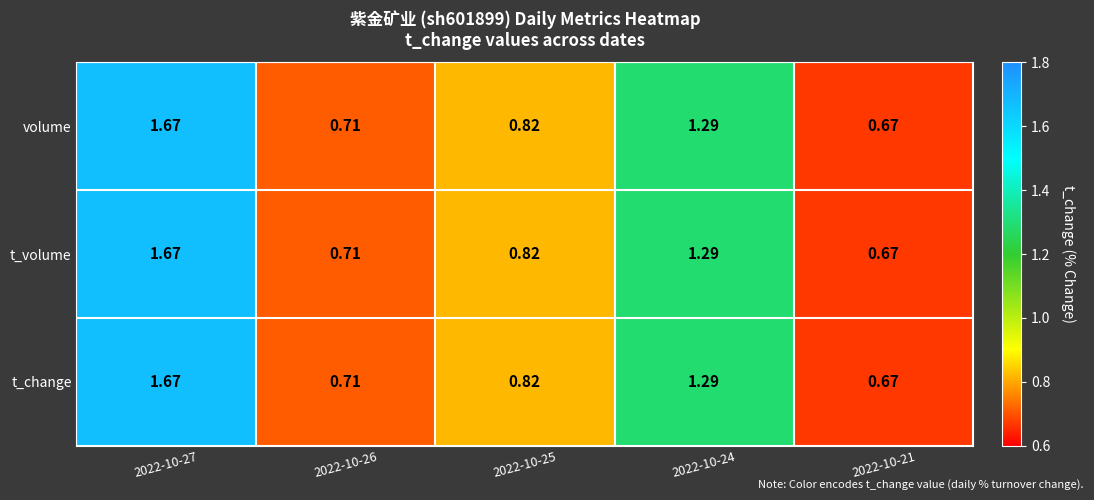

What is the total value across all series at 2022-10-25?

2.5